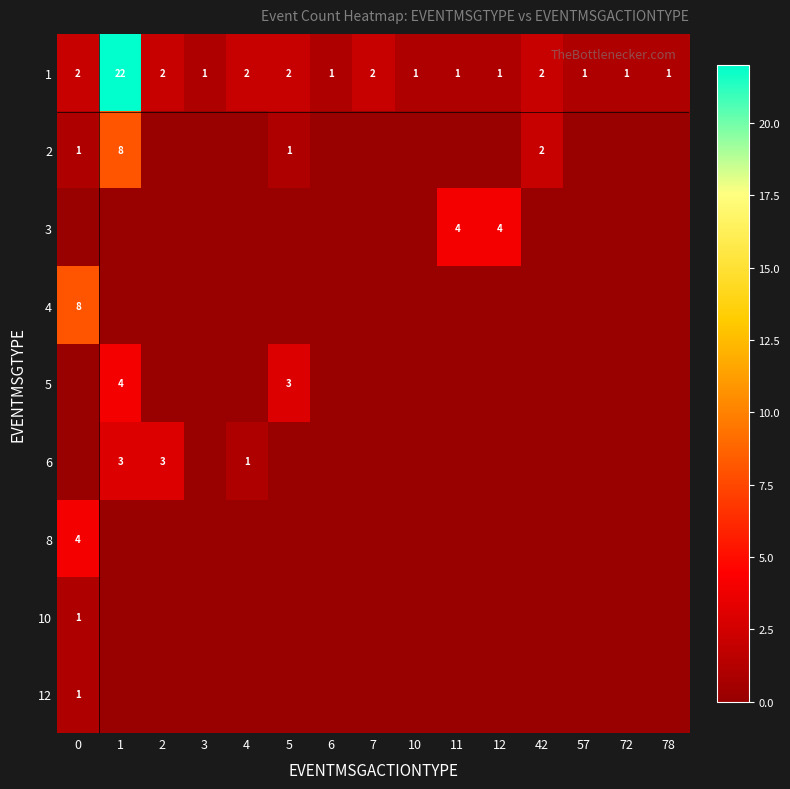

At which category is the sum across all series the highest?

1